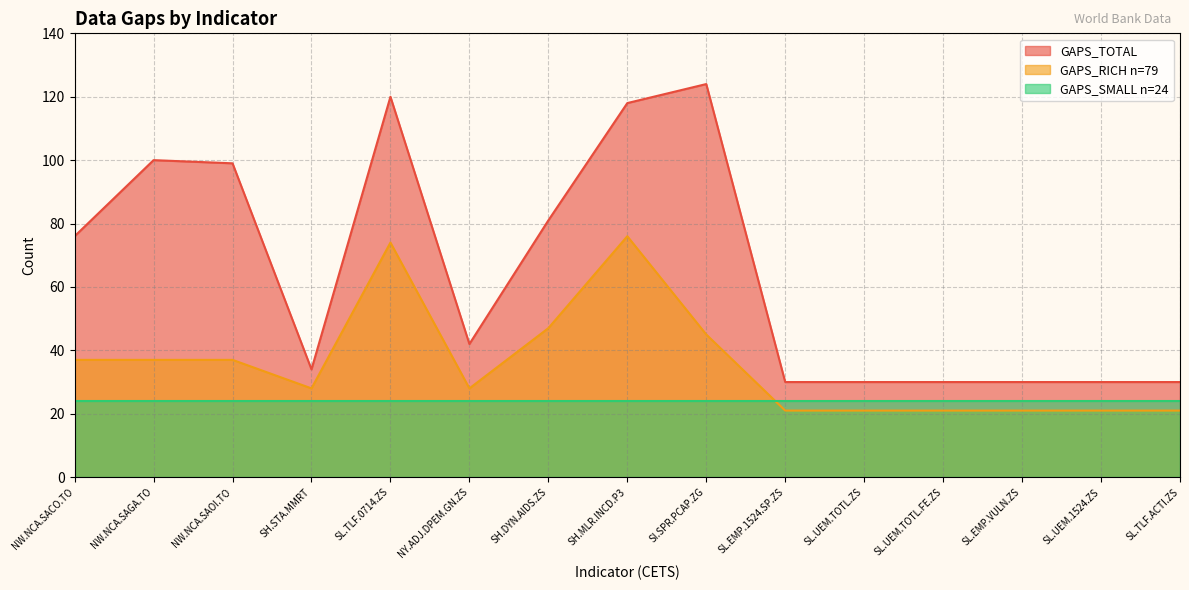

What position from the left is NW.NCA.SAOI.TO?

3